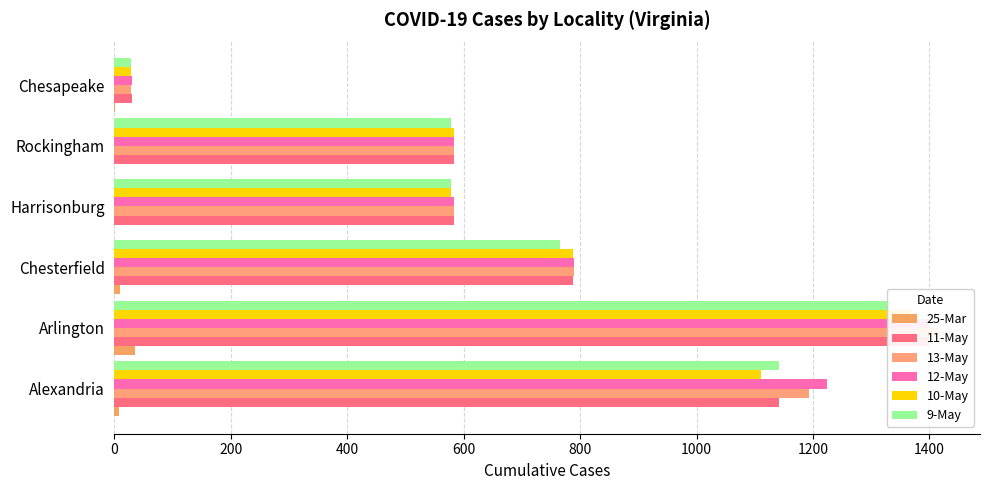

What is the sum of all 9-May values?

4425